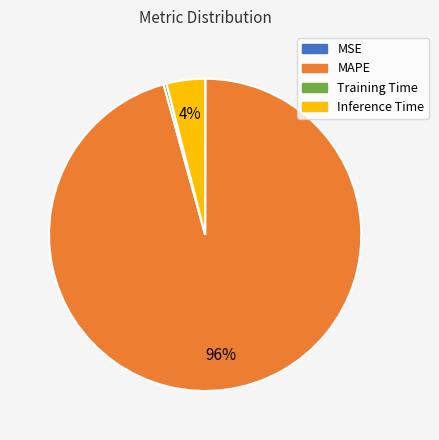

Is there a majority slice in this chart?

Yes